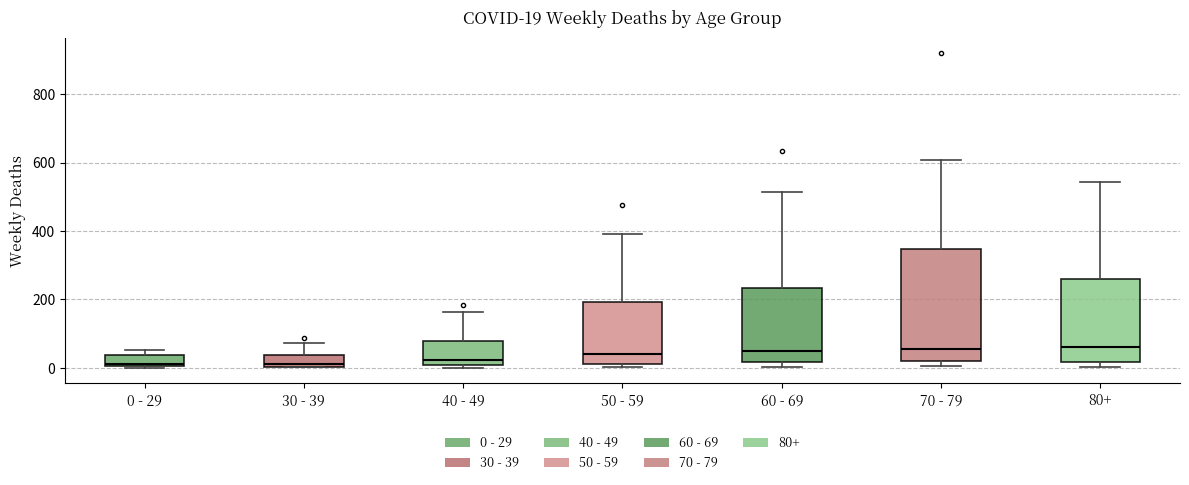

Which box is the tallest, from its lower edge to its upper edge?

70 - 79